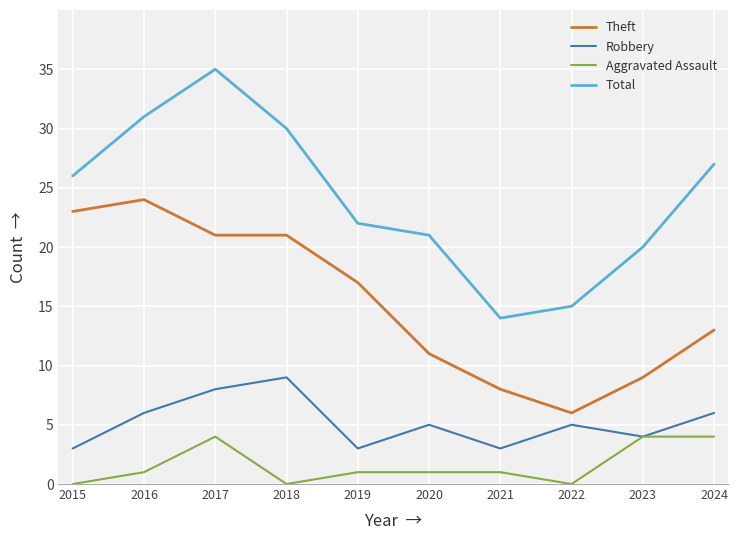

The value of Aggravated Assault at 2019 is 1. True or false?

True